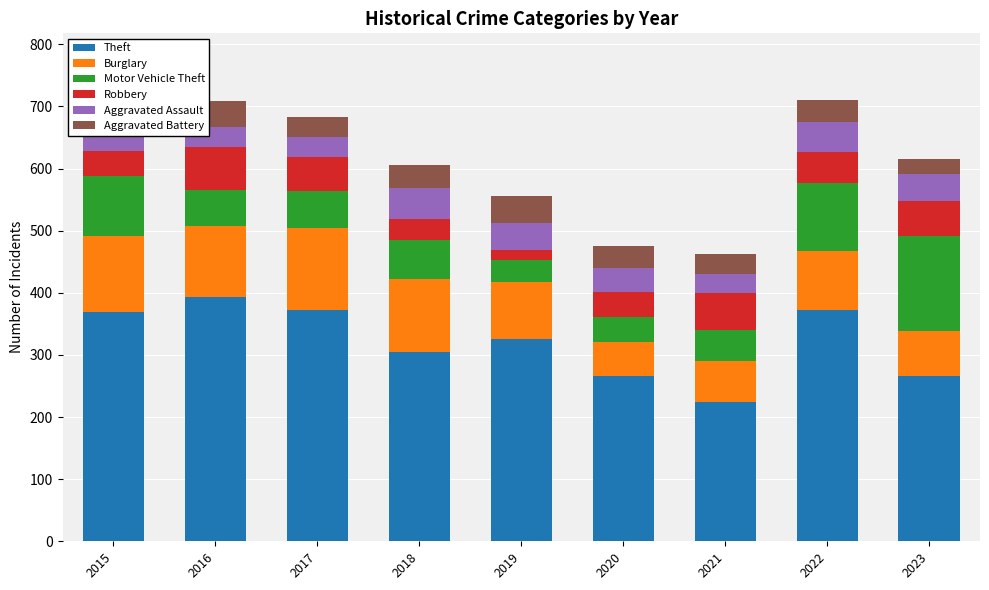

How many bars are there in total?

54